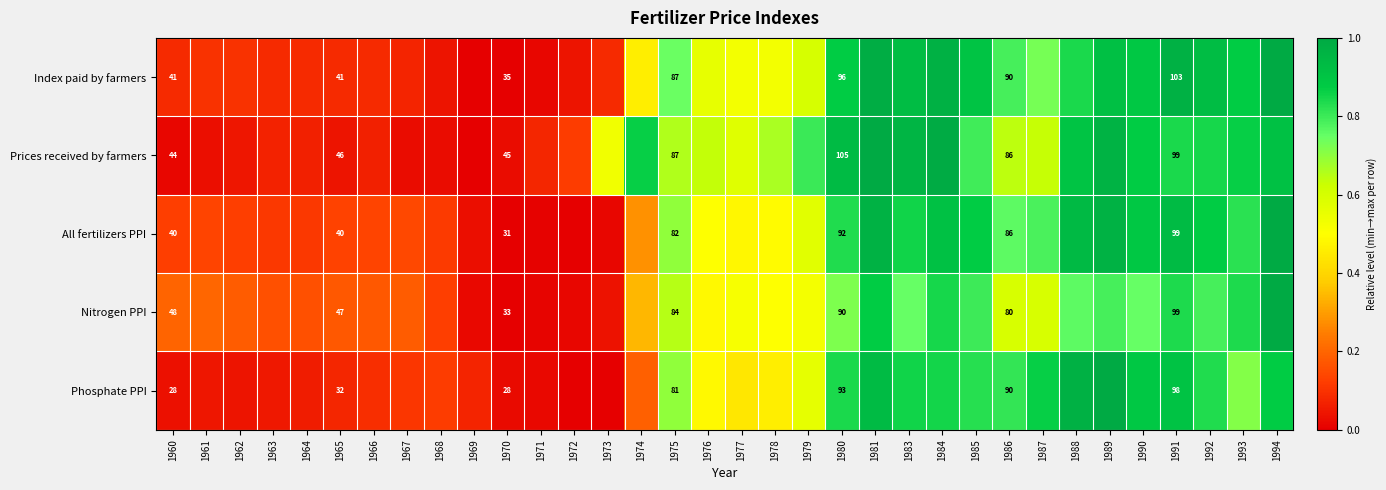

Rank the series at 1965 from highest to lowest value.

Nitrogen PPI, Prices received by farmers, Index paid by farmers, All fertilizers PPI, Phosphate PPI